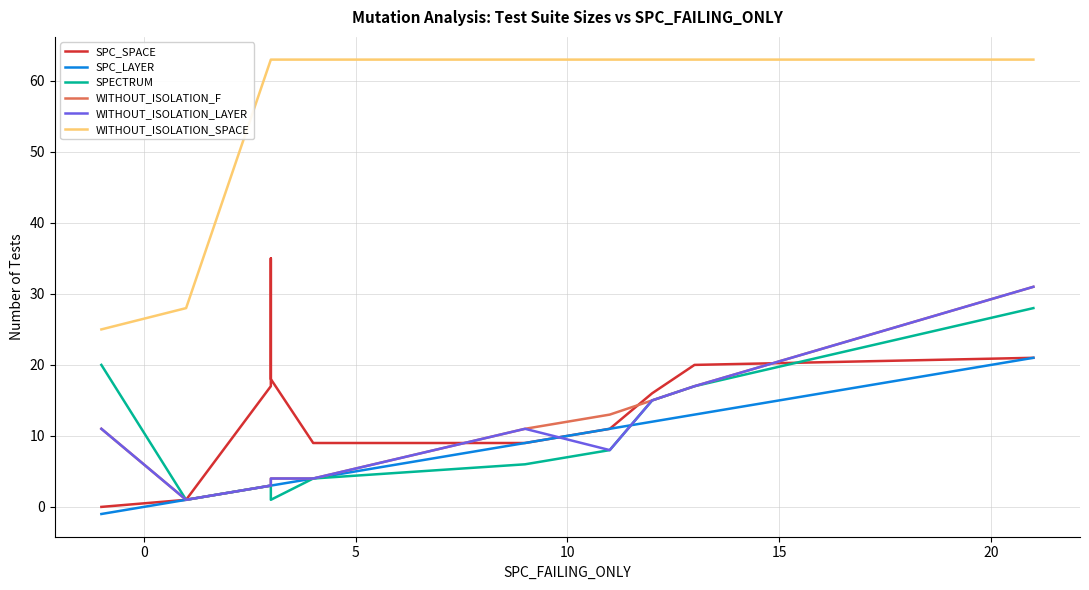

What is the greatest value displayed?

63